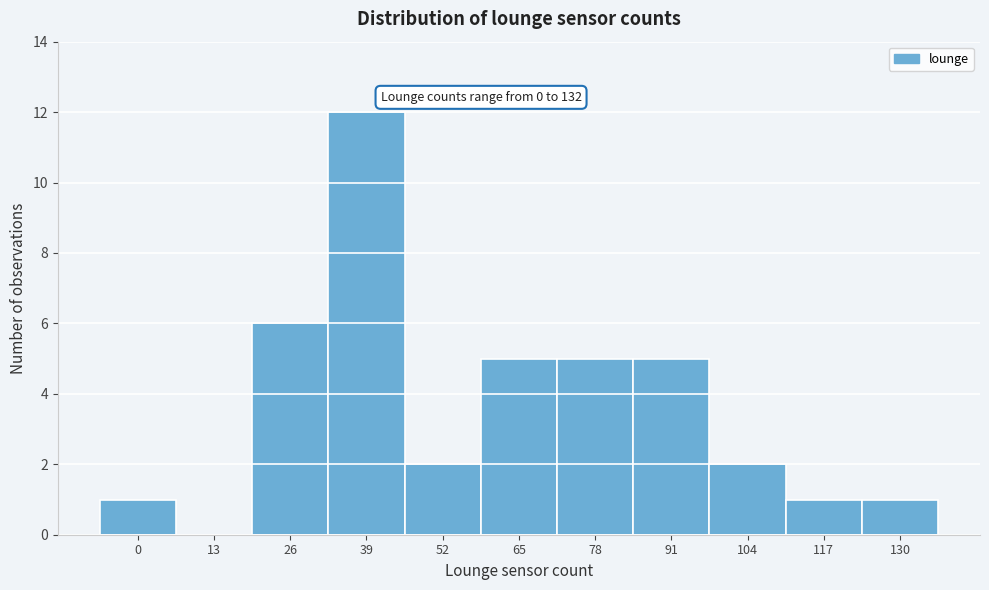

Reading left to right, extract all data points from this chart.

0=1	13=0	26=6	39=12	52=2	65=5	78=5	91=5	104=2	117=1	130=1